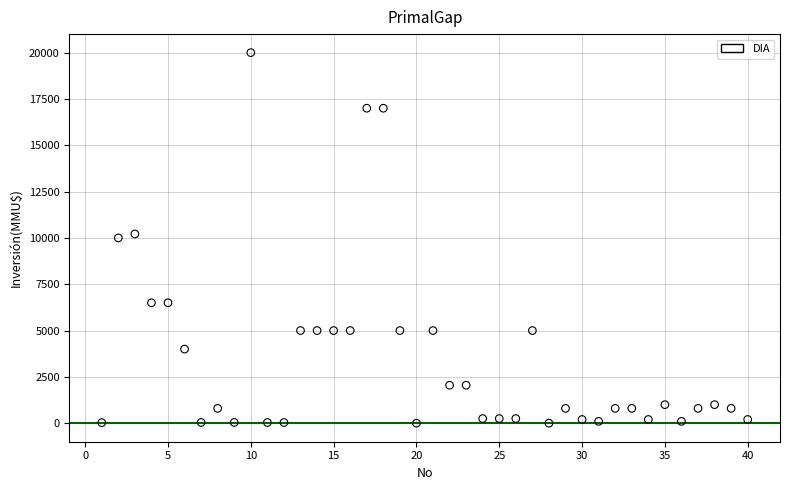

What is the range of Y values (max minus min)?

20000